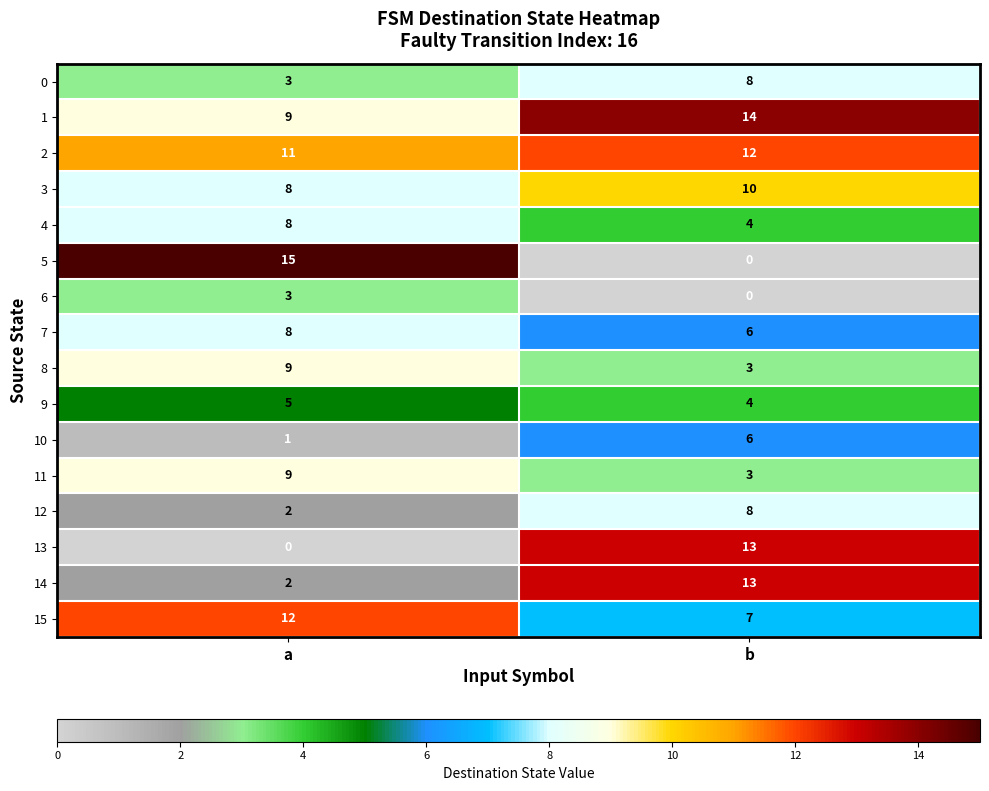

What is the greatest value displayed?

15